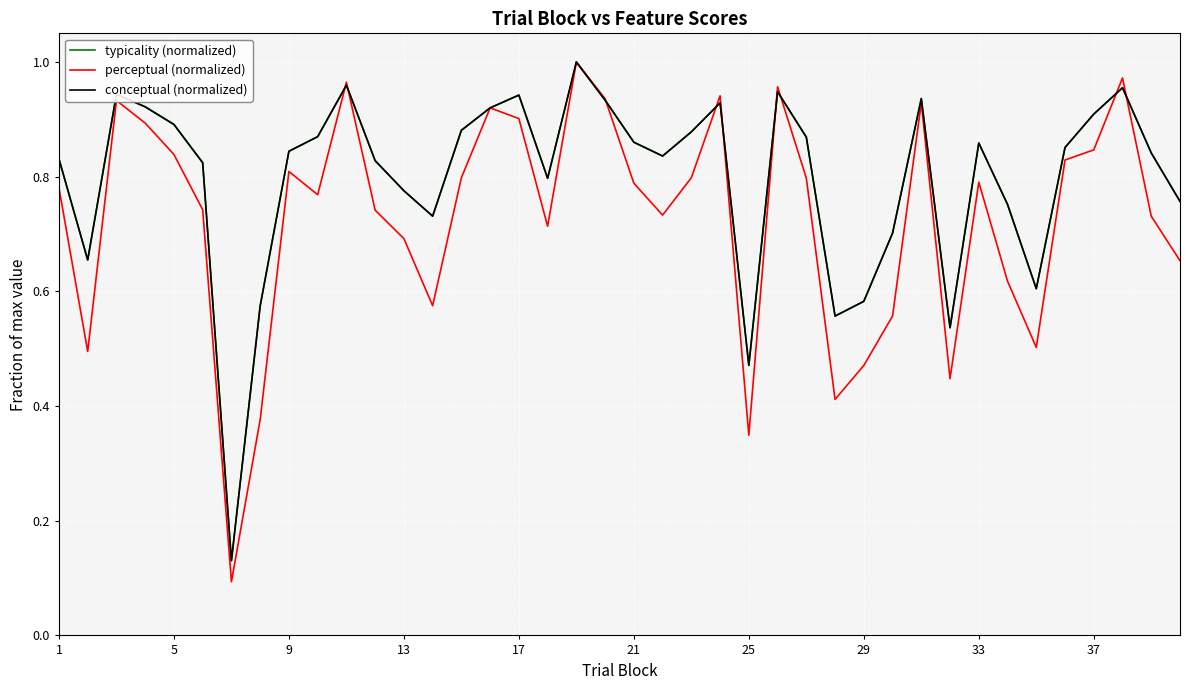

Which series has the largest range (max minus min)?

perceptual (normalized)